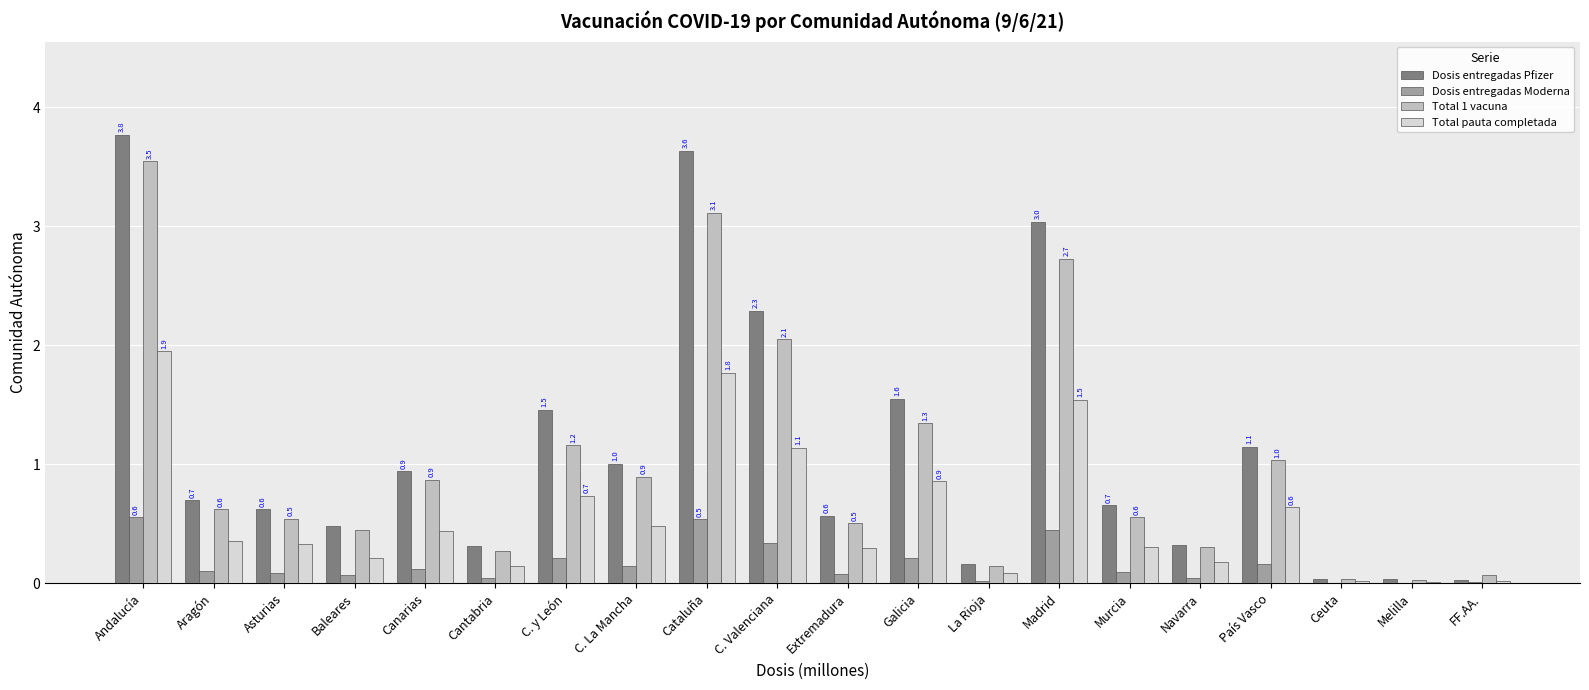

What are all the series names shown in the legend?

Dosis entregadas Pfizer, Dosis entregadas Moderna, Total 1 vacuna, Total pauta completada